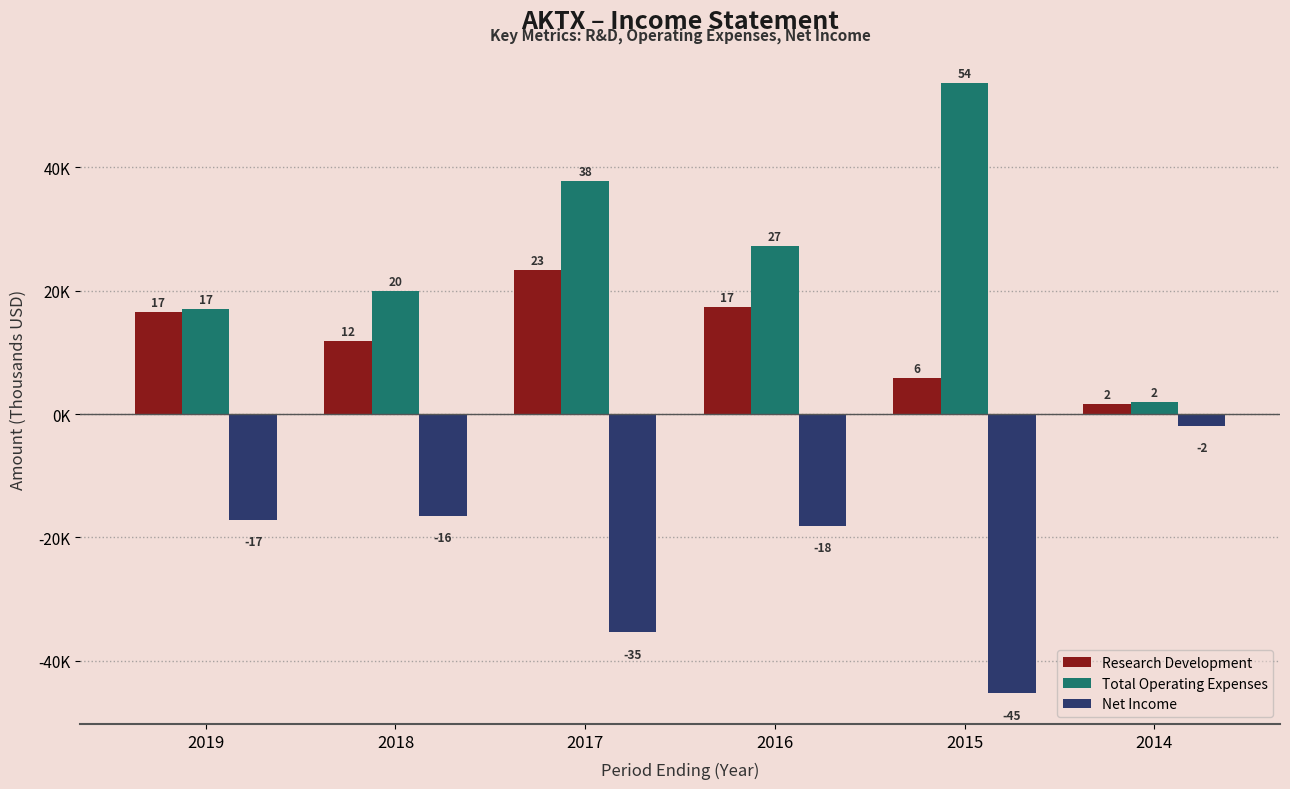

Does the chart contain stacked bars?

No